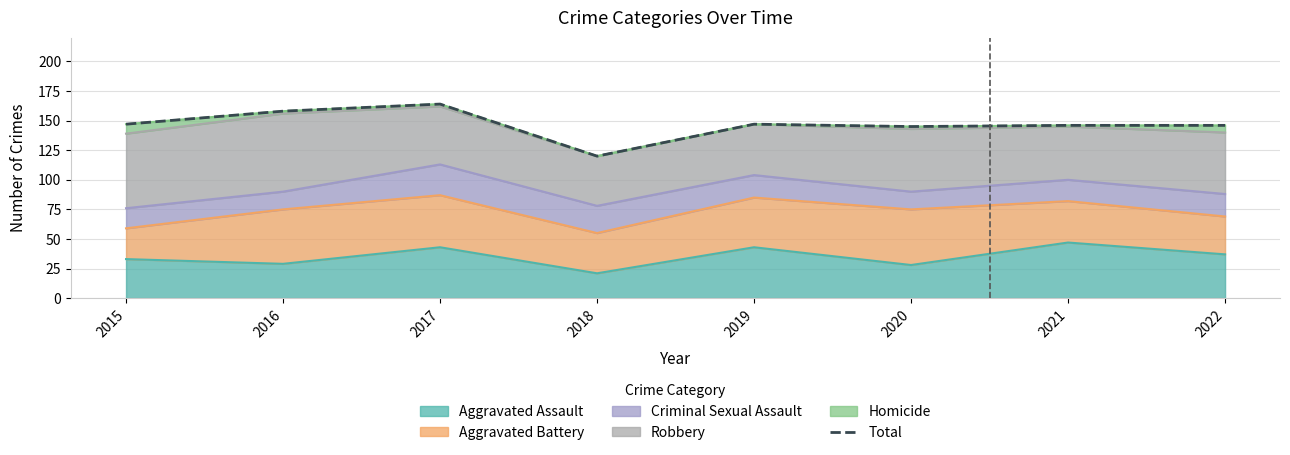

True or false: the data shows 158 at 2016.

True